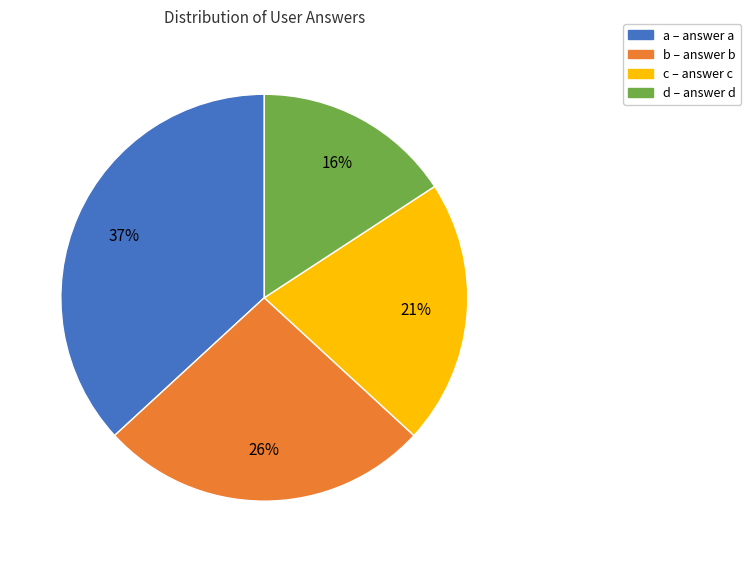

What is the largest slice in the pie chart?

a